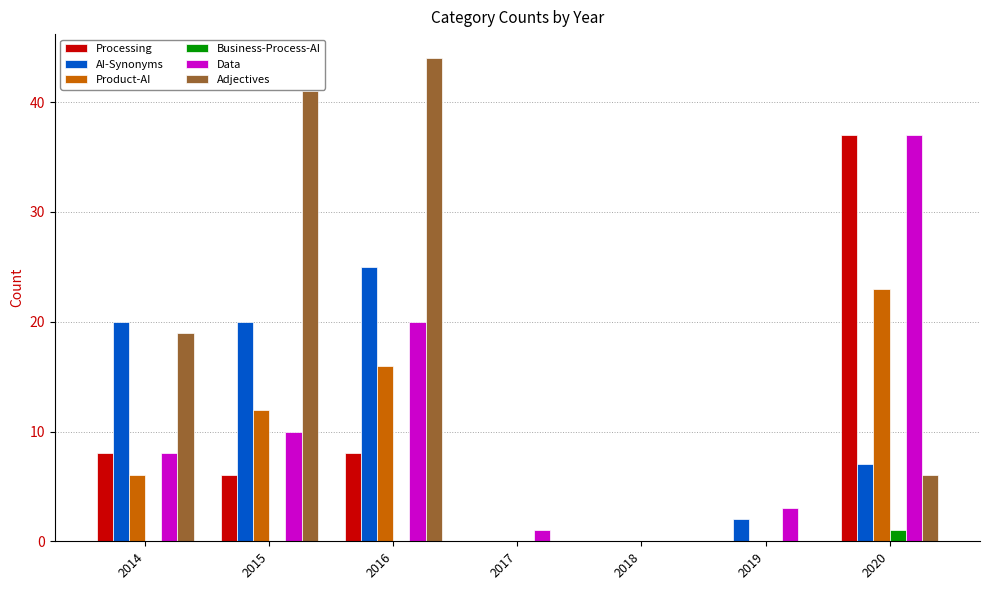

Which series has the largest total across all categories?

Adjectives